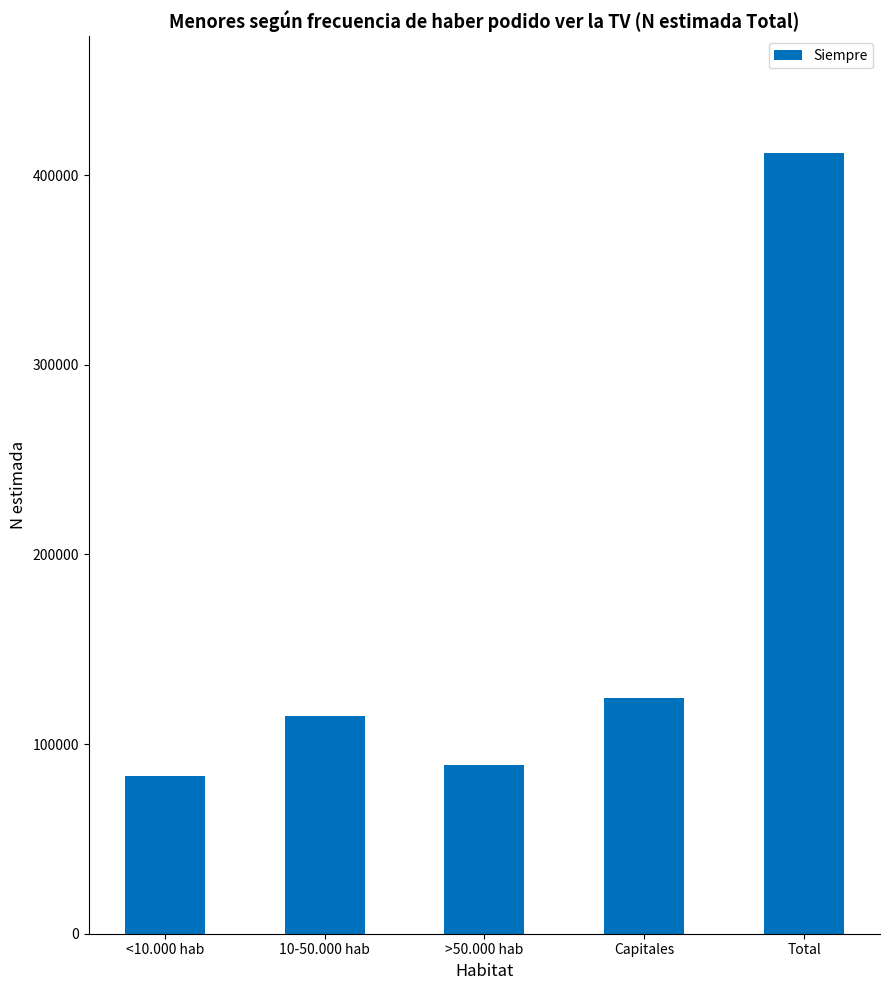

The chart shows a value of 114816 at 10-50.000 hab. True or false?

True